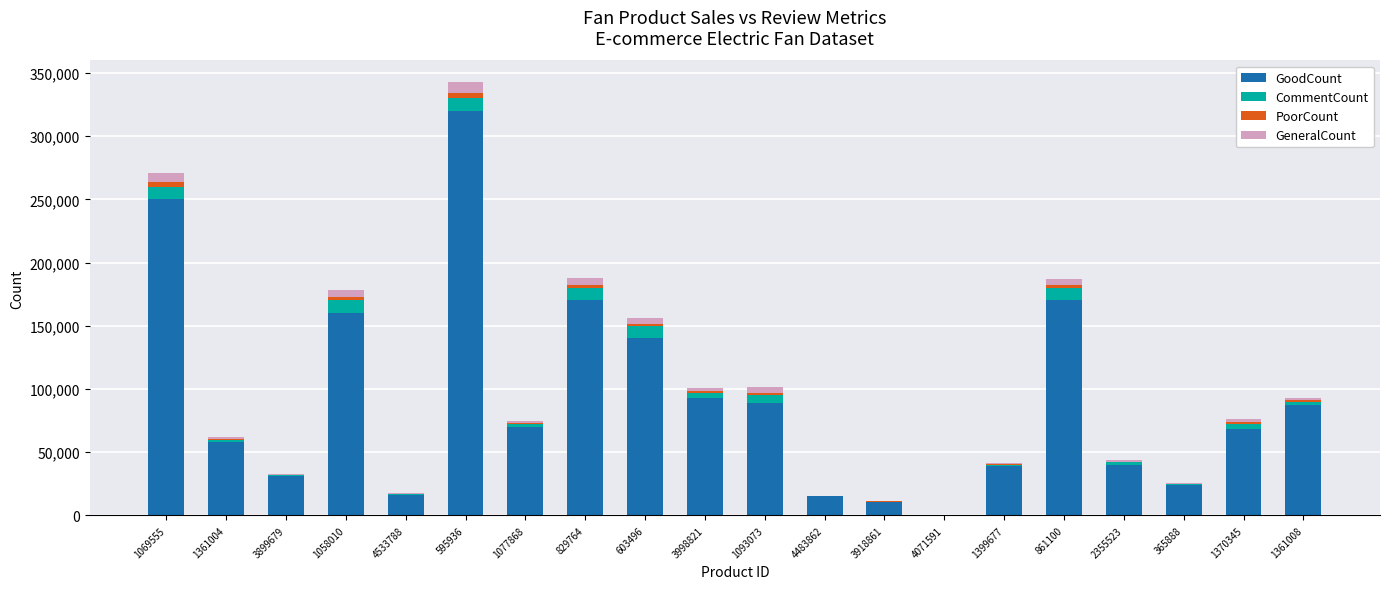

The GoodCount series shows 58000 at 1361004. True or false?

True